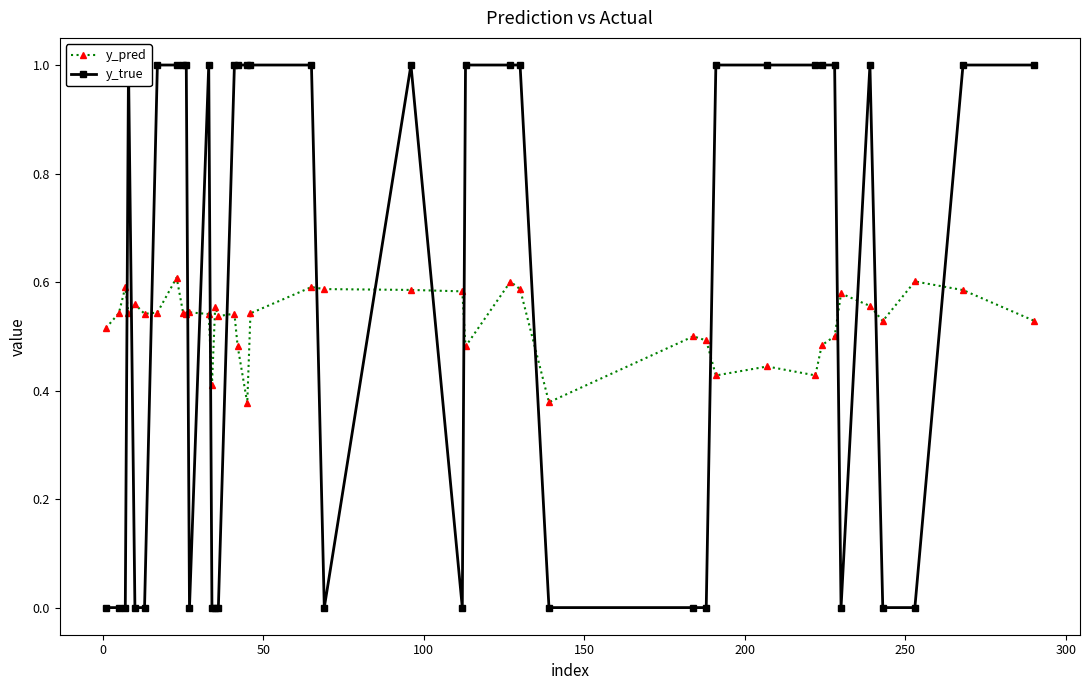

Which series has the largest total across all categories?

y_true